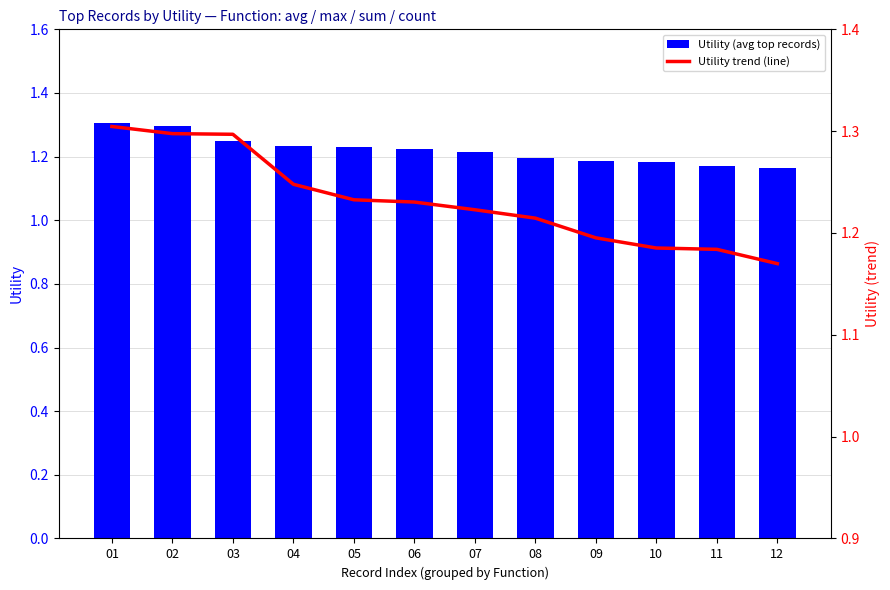

What is the greatest value displayed?

1.3